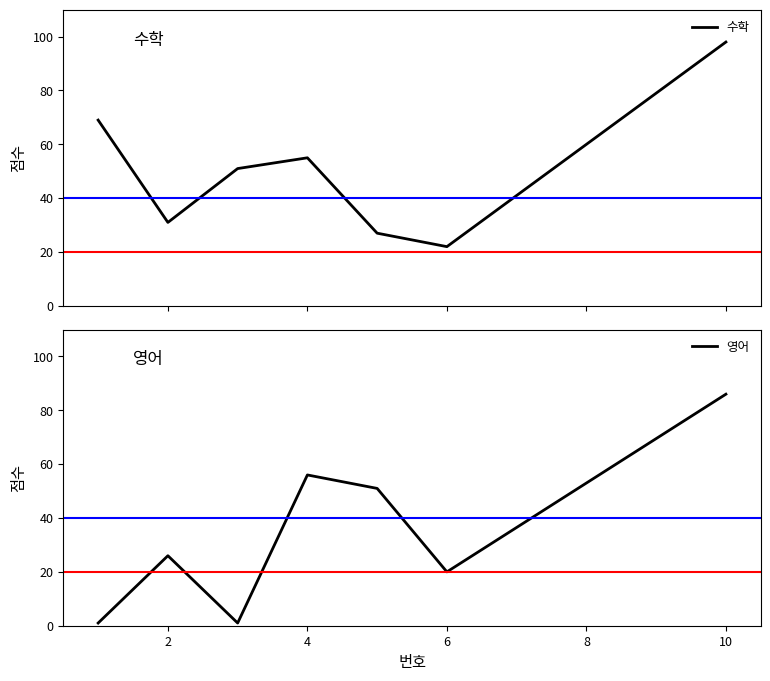

How many data points in 수학 are above 51?

3